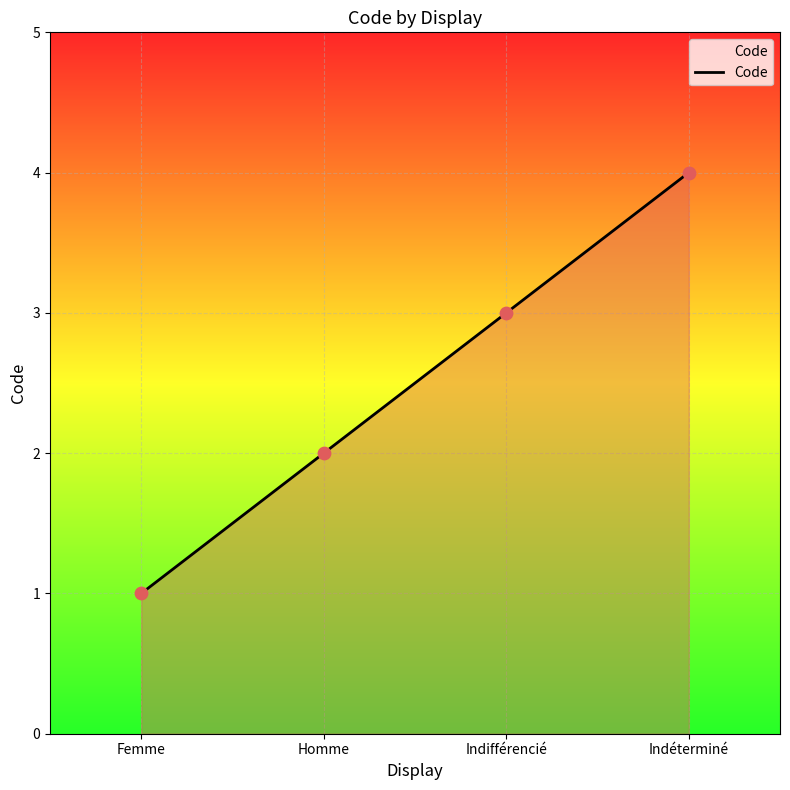

Approximately how many times larger is the value at Homme compared to Indéterminé?

0.5